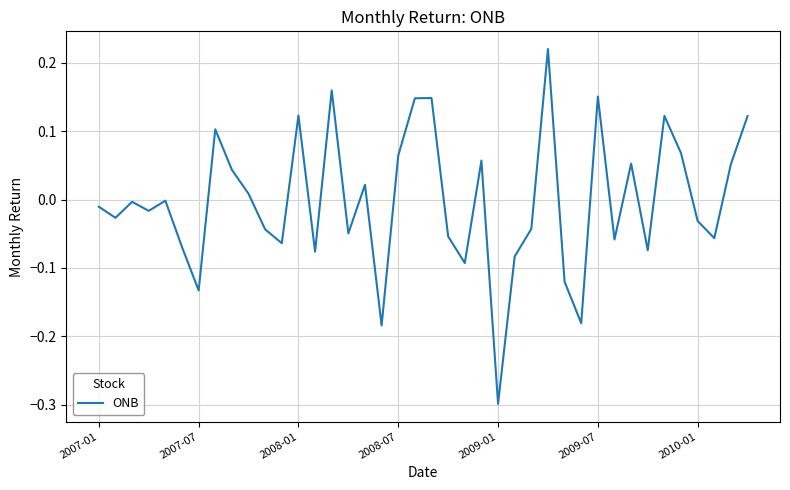

What is the difference between the maximum and minimum values?

0.5